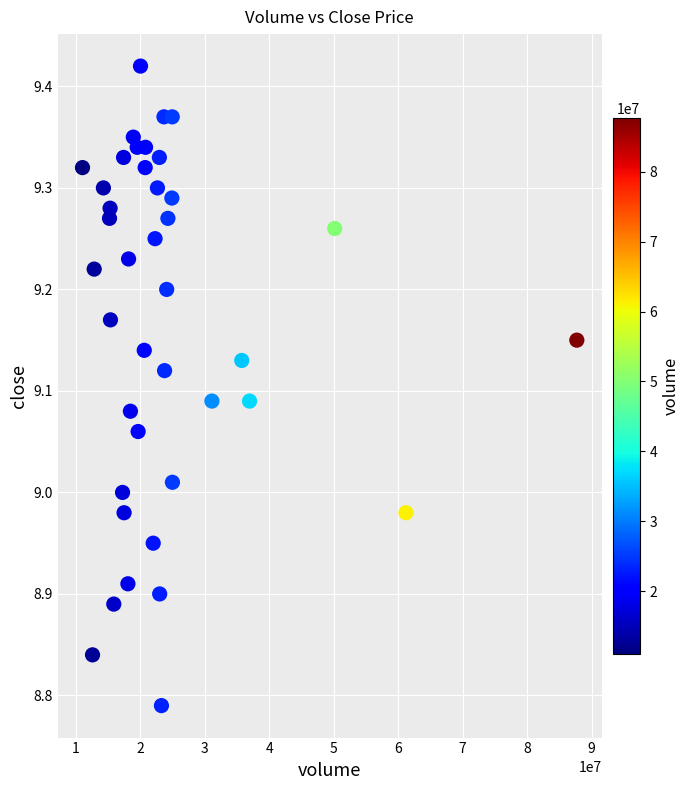

What is the range of X values (max minus min)?

76693656.3